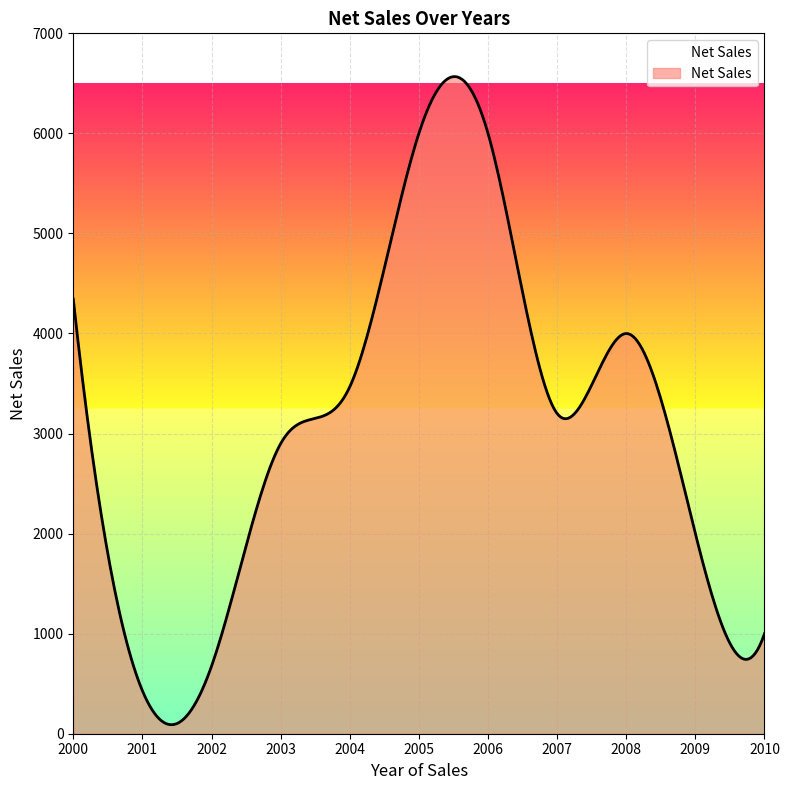

What is the difference between the maximum and minimum values?

6477.1